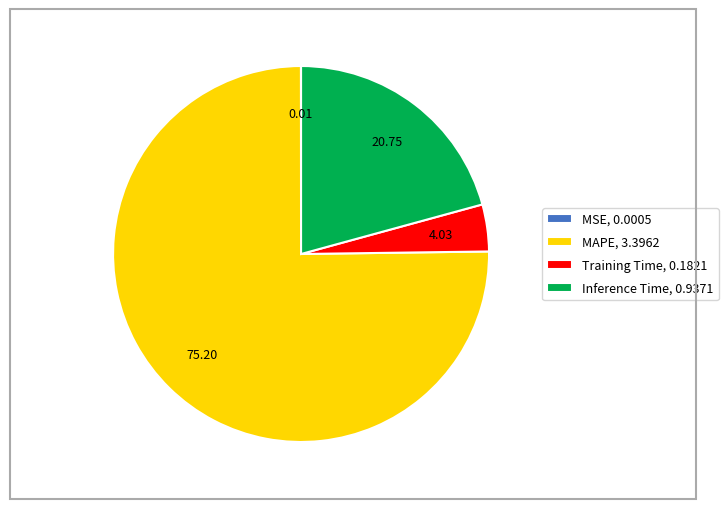

Do MAPE, 3.3962 and Inference Time, 0.9371 together represent more than half of the pie?

Yes